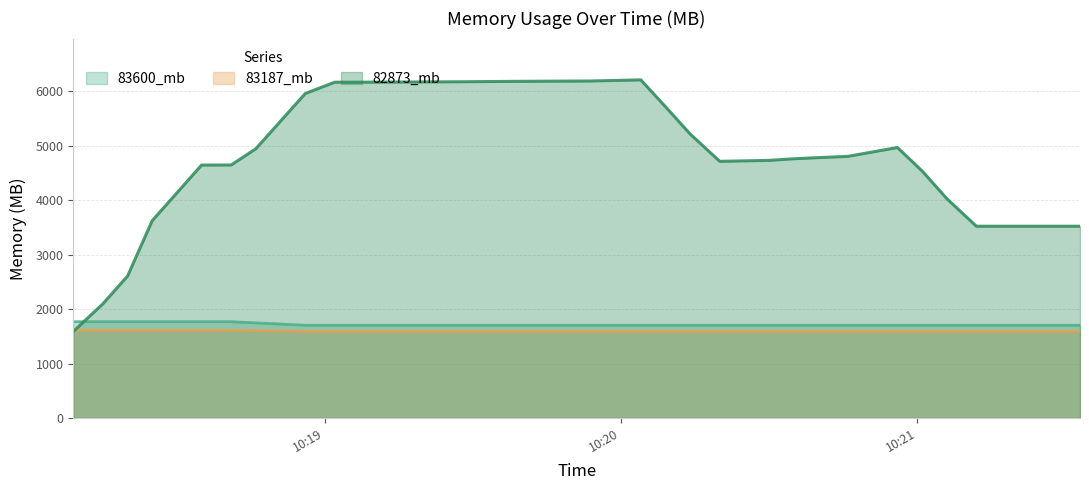

Which series has the largest range (max minus min)?

82873_mb